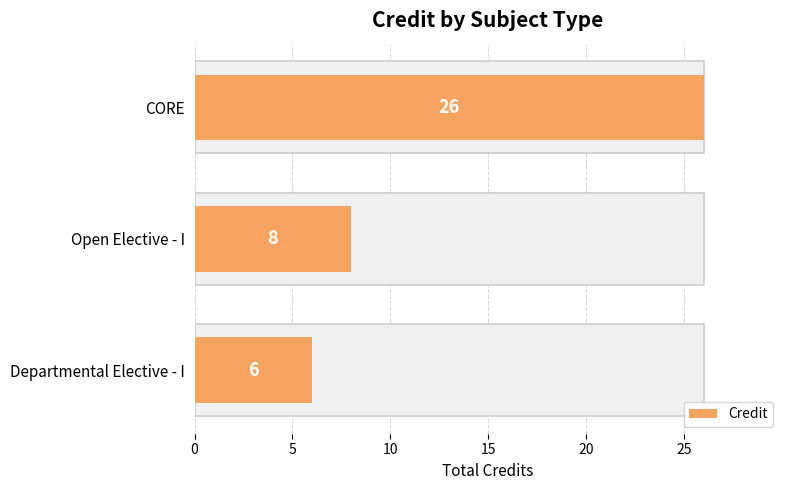

What is the value of the 3rd bar from the left?

6